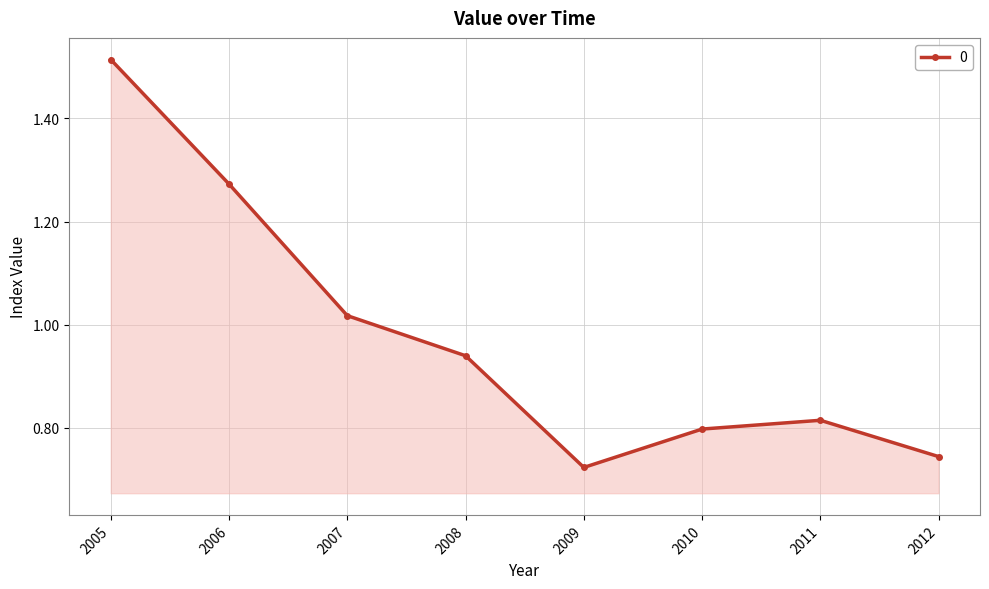

What is the sum of all values?

7.8